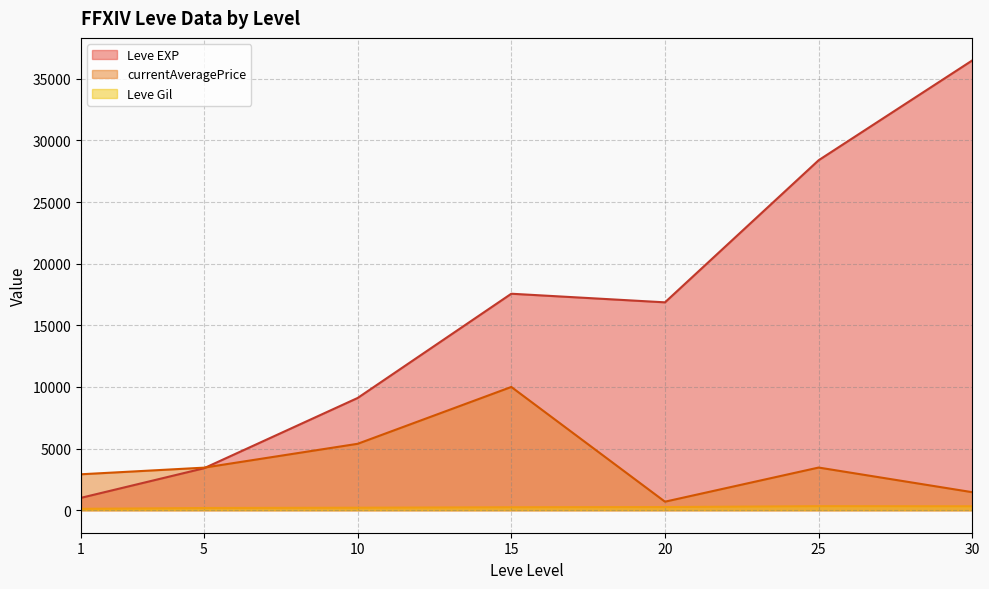

Which series has the largest total across all categories?

Leve EXP